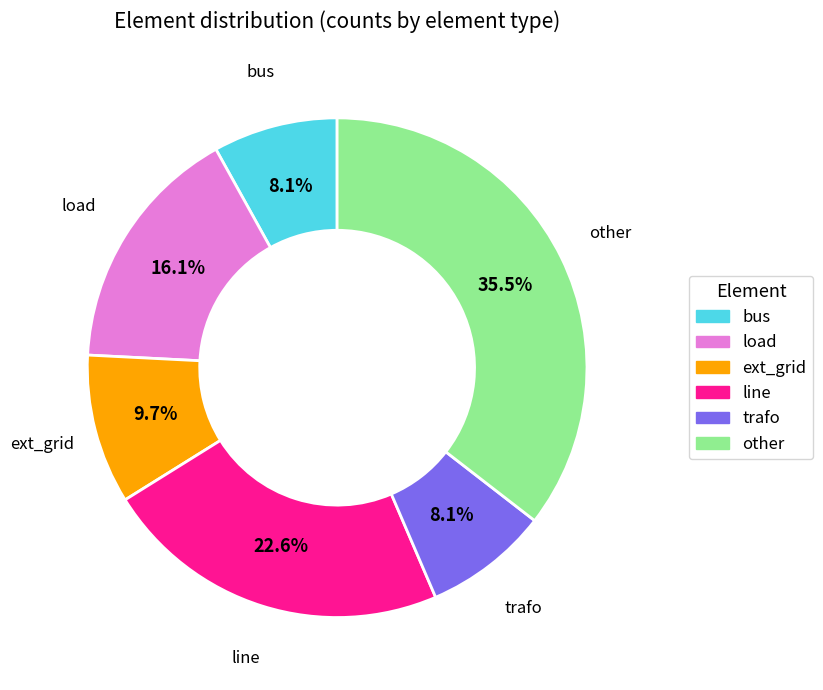

How many segments does this pie chart have?

6